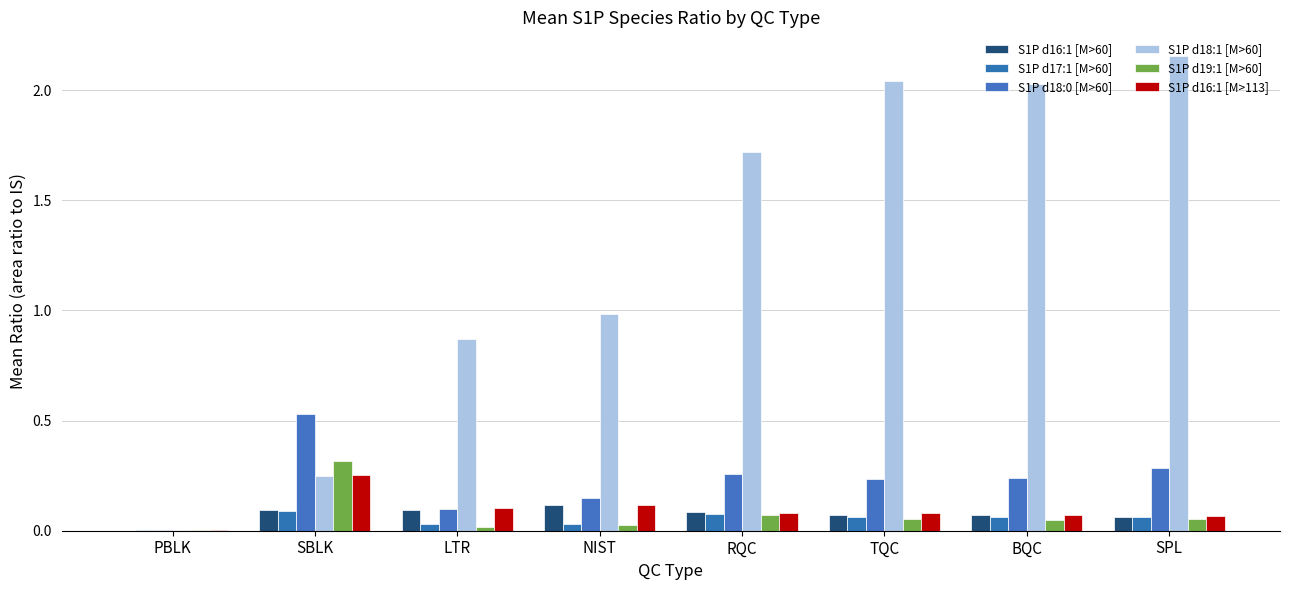

Between NIST and TQC, which series saw the biggest shift?

S1P d18:1 [M>60]